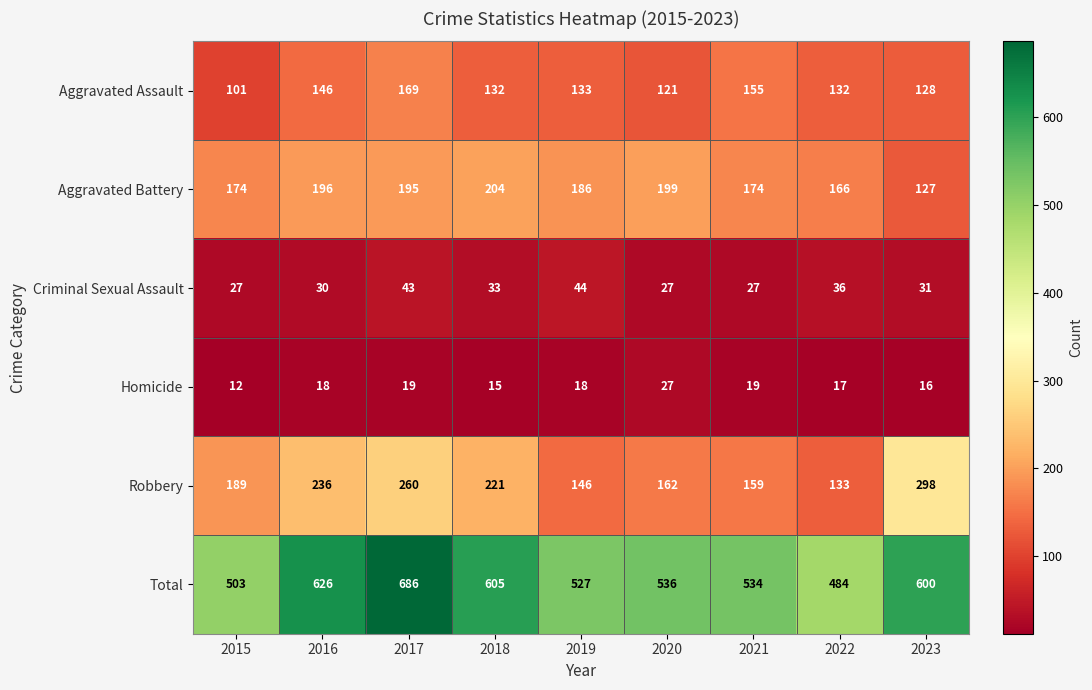

What is the average value of the Robbery series?

200